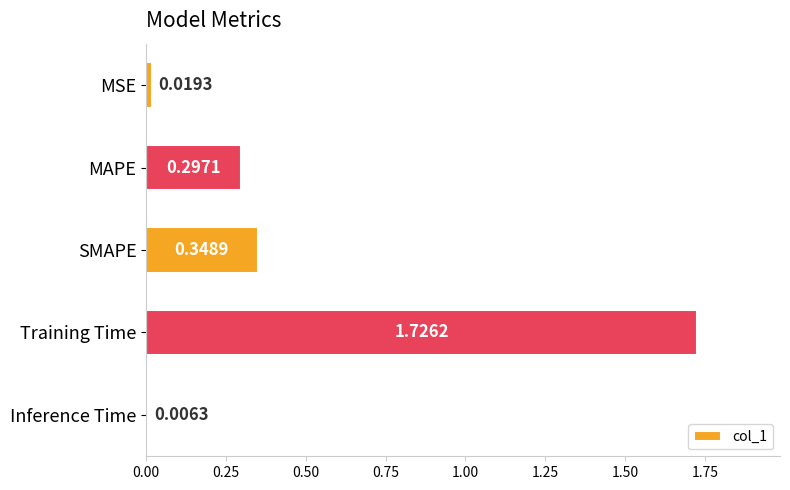

At which category does the chart reach its minimum across all series?

Inference Time